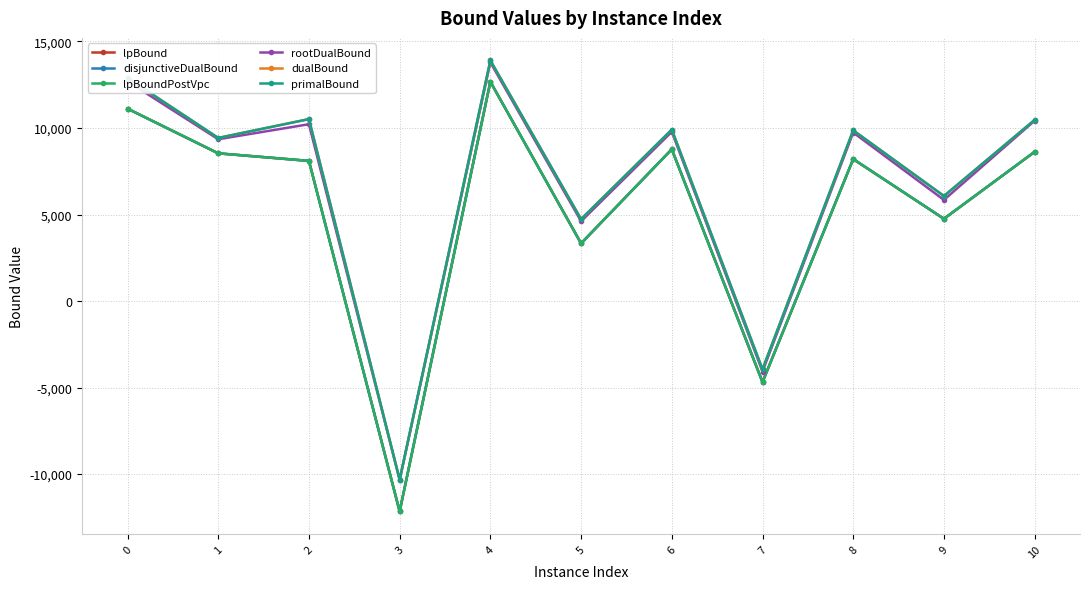

Where is the first local minimum for dualBound?

1